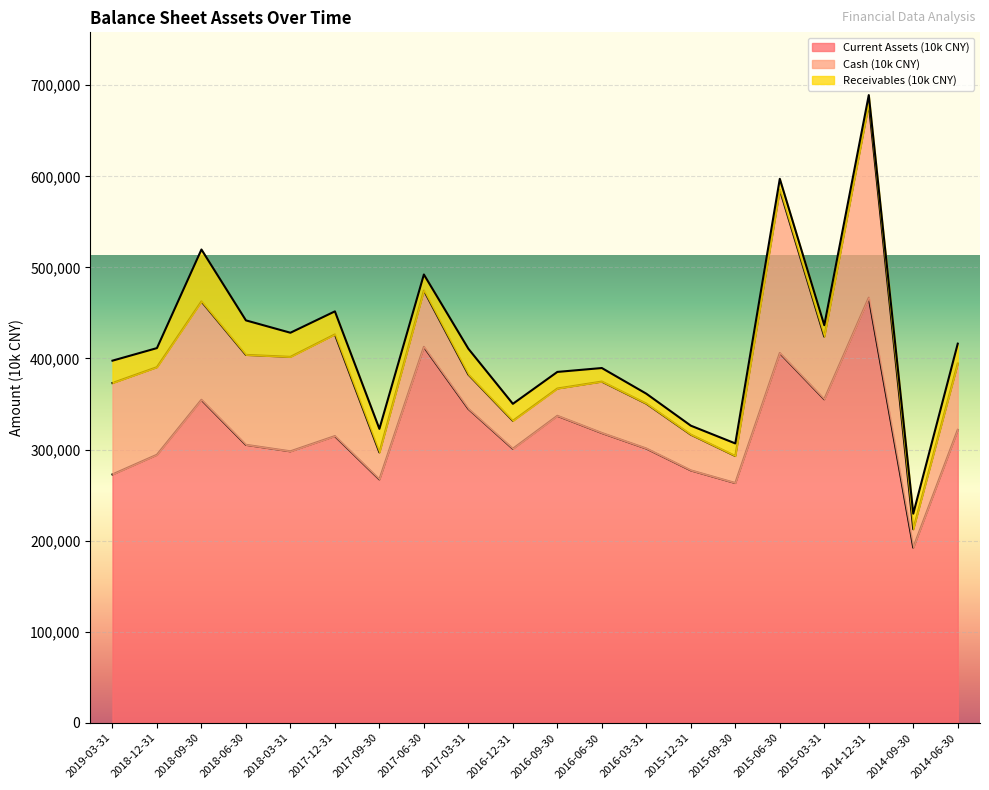

What is the difference between the Cash (10k CNY) values at 2015-12-31 and 2014-06-30?

33575